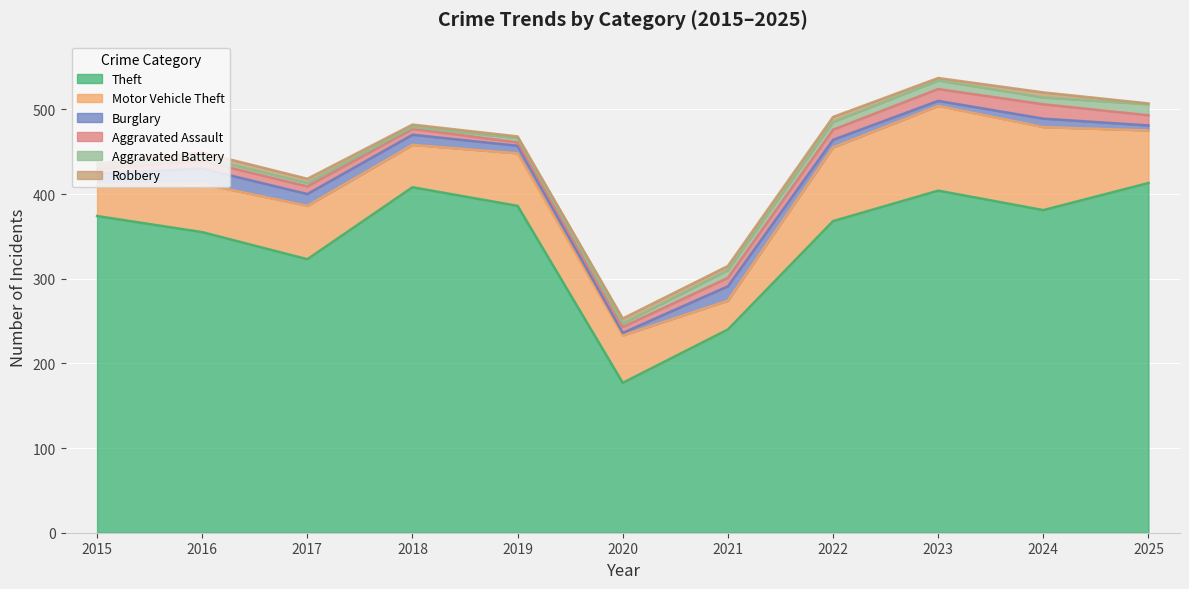

The Theft series shows 413 at 2025. True or false?

True